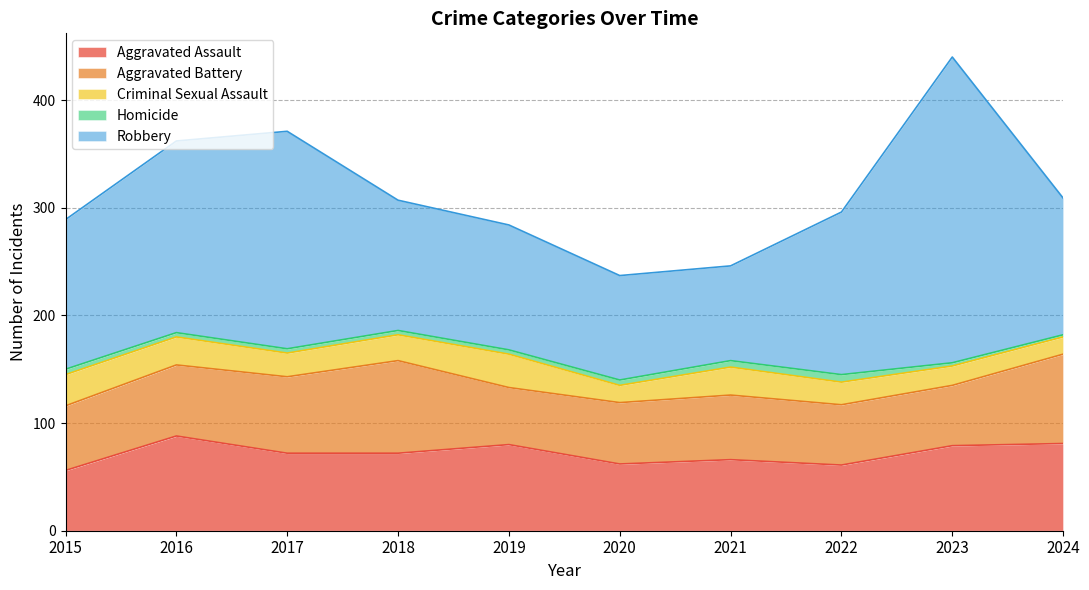

True or false: Aggravated Battery and Criminal Sexual Assault intersect in this chart.

False